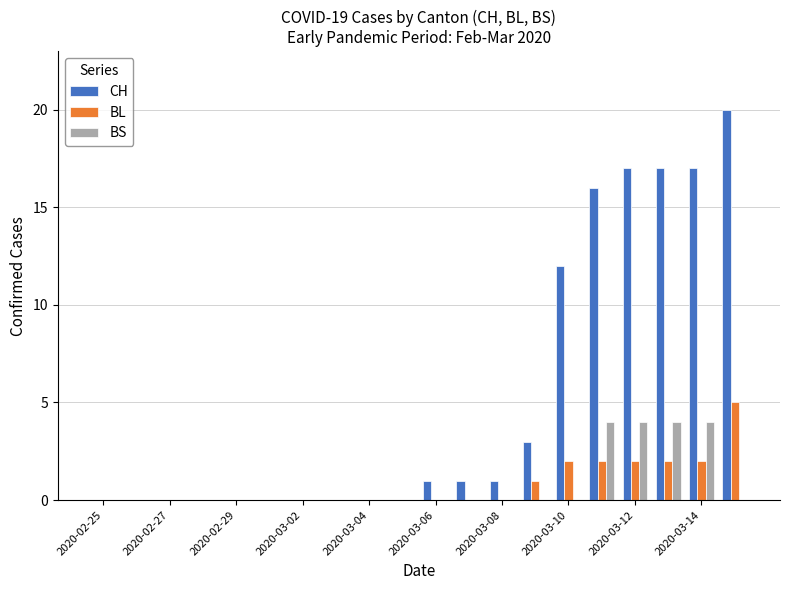

Which series has the largest total across all categories?

CH